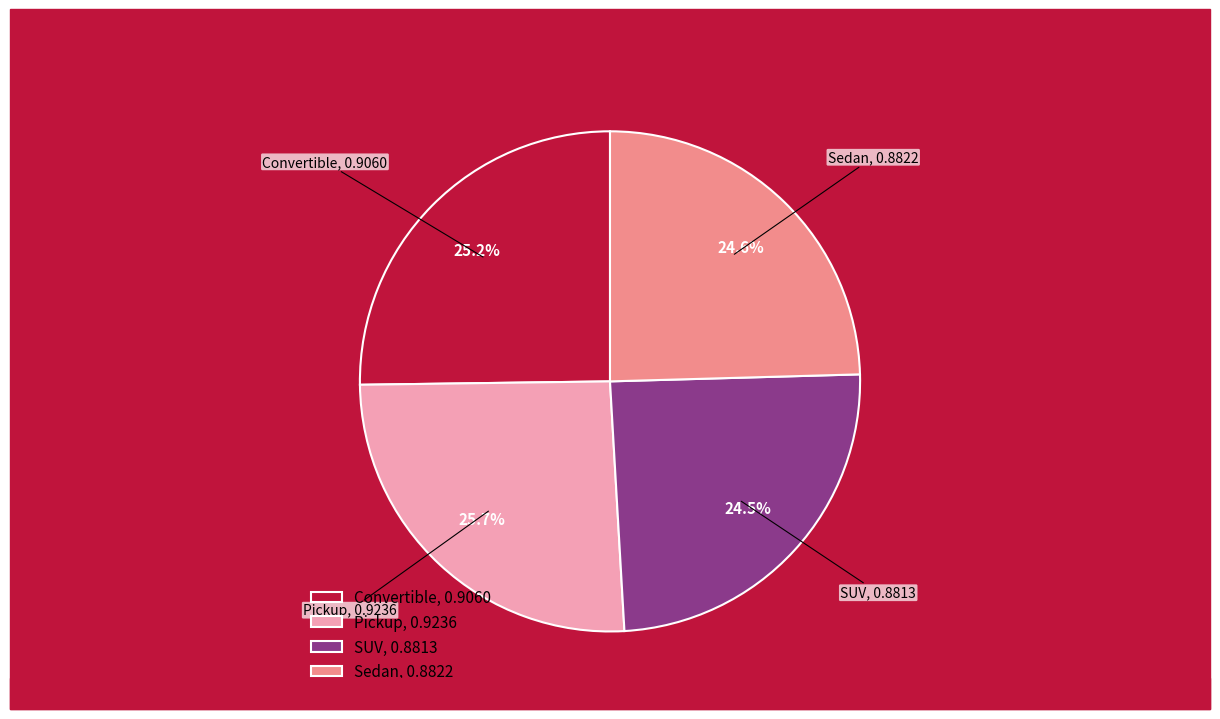

Is the sum of SUV and Pickup greater than half?

Yes